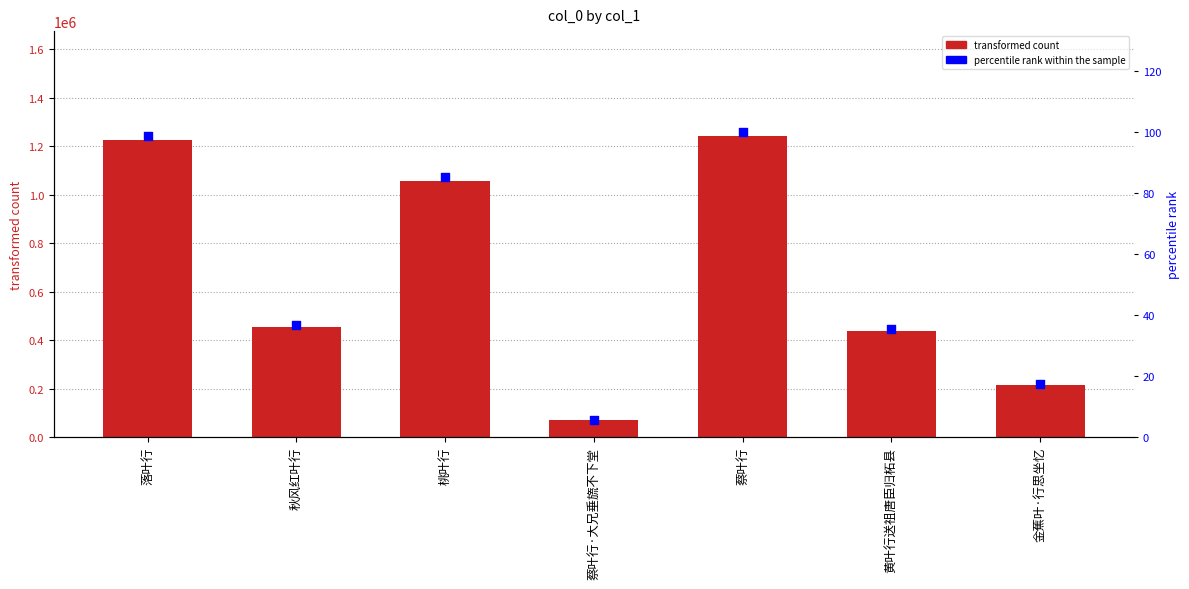

At how many categories does at least one series exceed 534797?

3